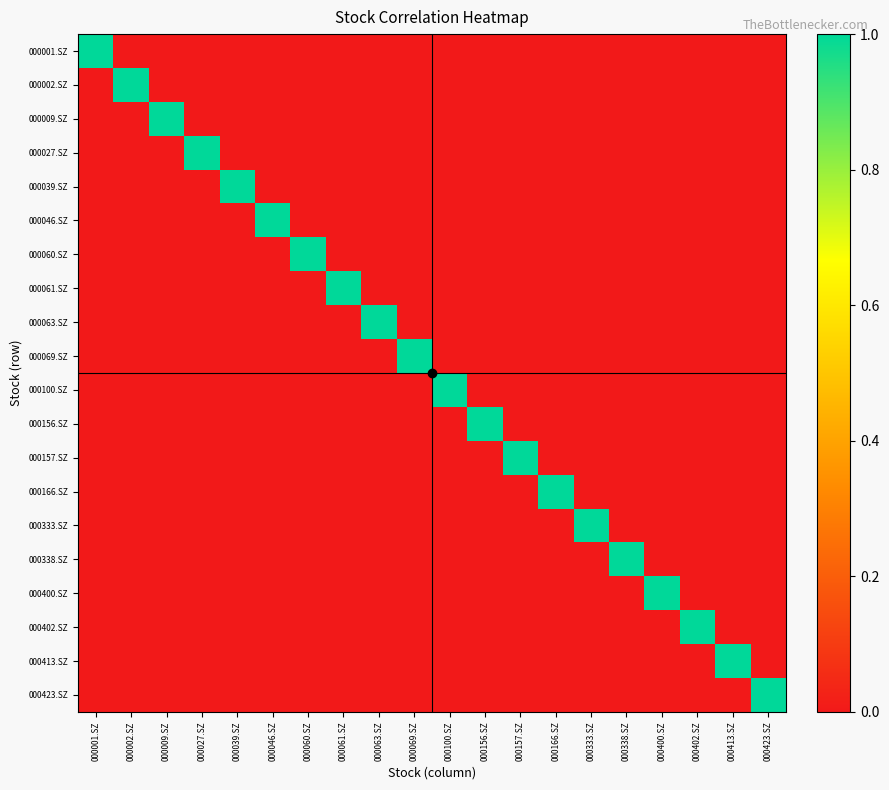

Which category has the highest value in the 000063.SZ series?

000063.SZ